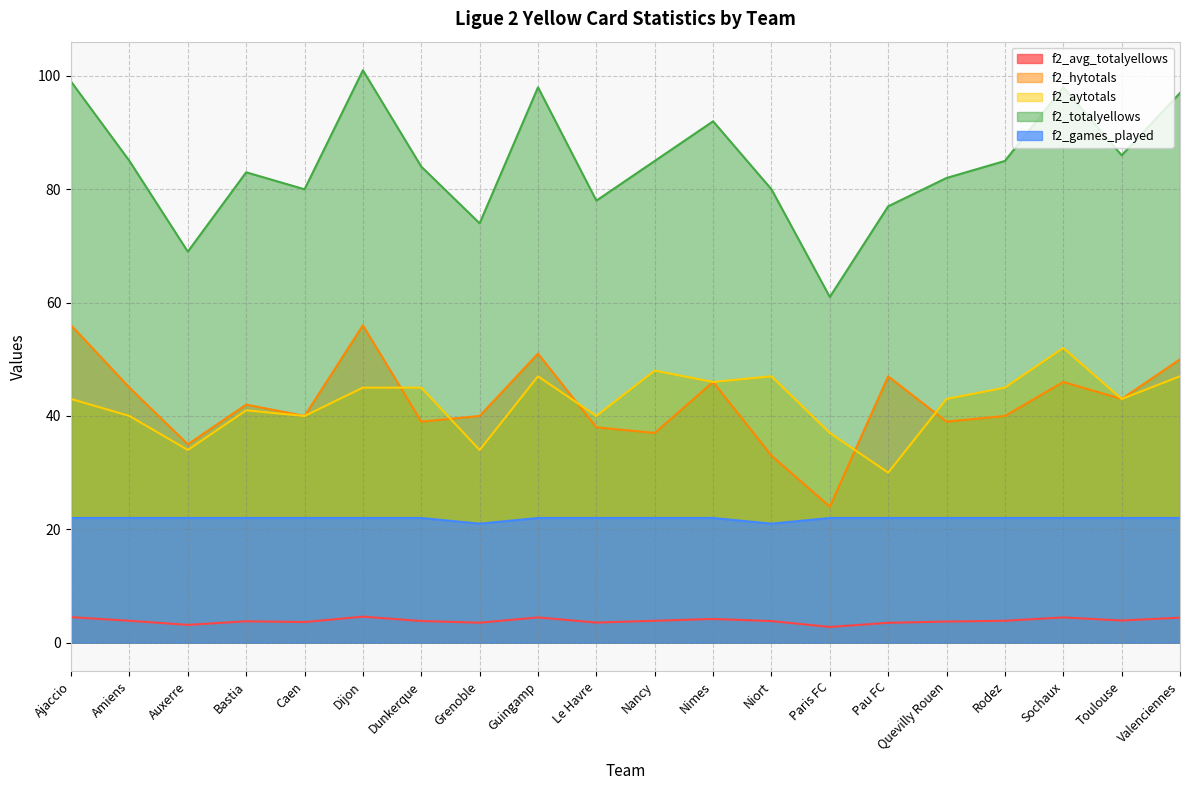

At which category is the sum across all series the highest?

Dijon